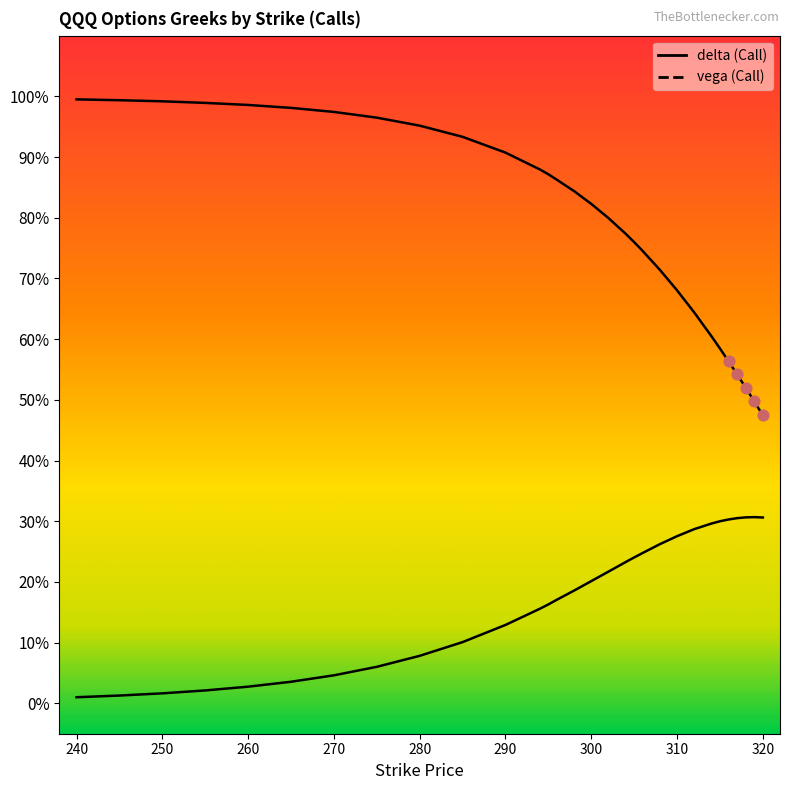

What are all the series names shown in the legend?

delta, vega